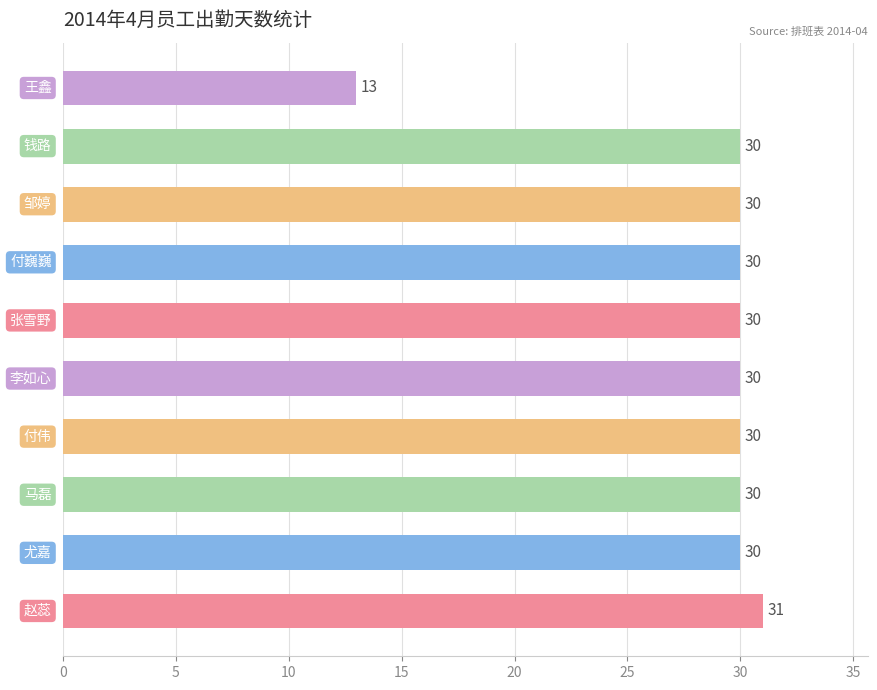

What is the sum of all values?

284